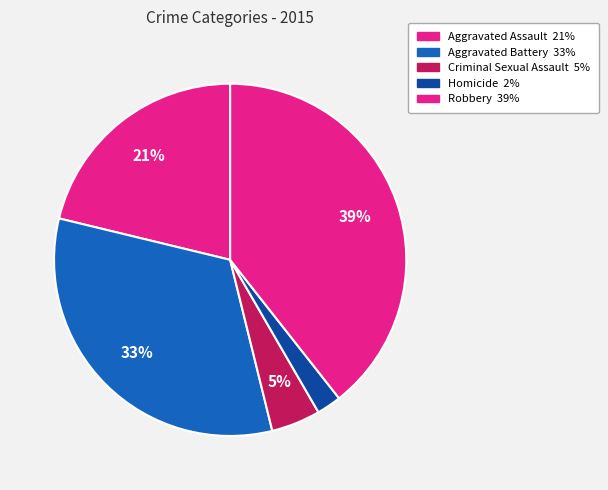

Which category has the biggest portion of the pie?

Robbery